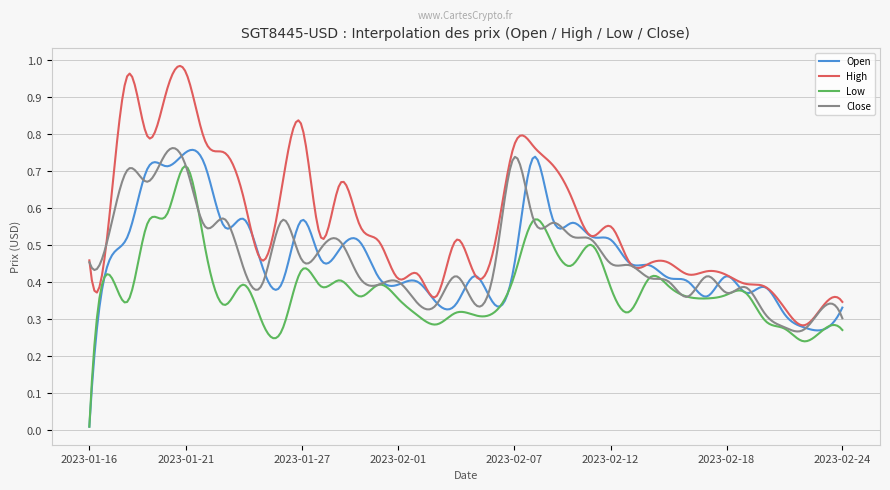

Count the Close values in the range 0 to 1.

300